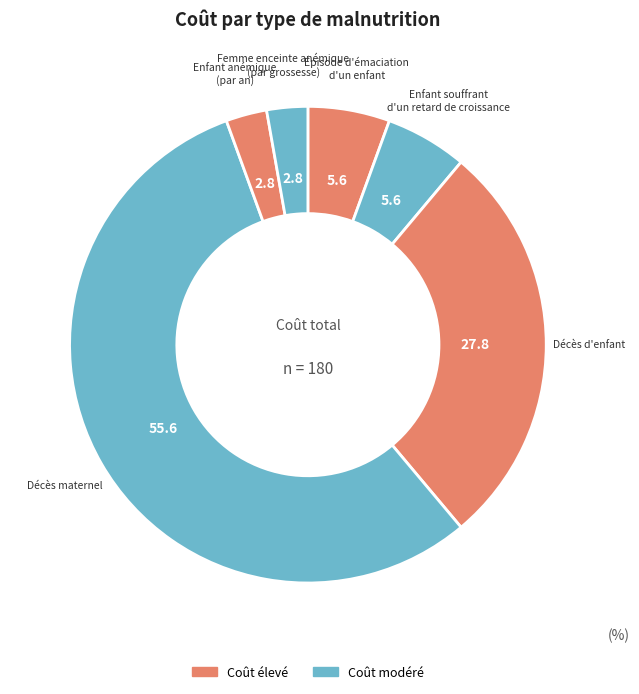

Which category has the smallest portion of the pie?

Enfant anémique
(par an)